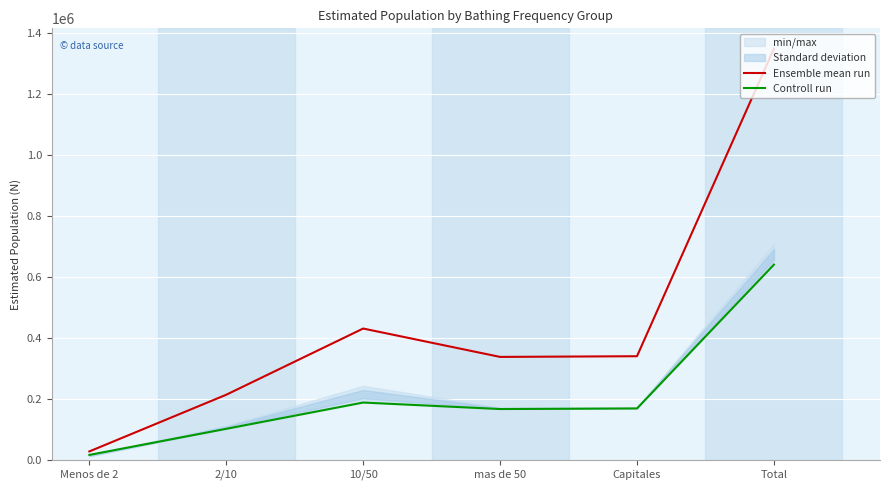

What is the highest value of the Ensemble mean run series?

1349408